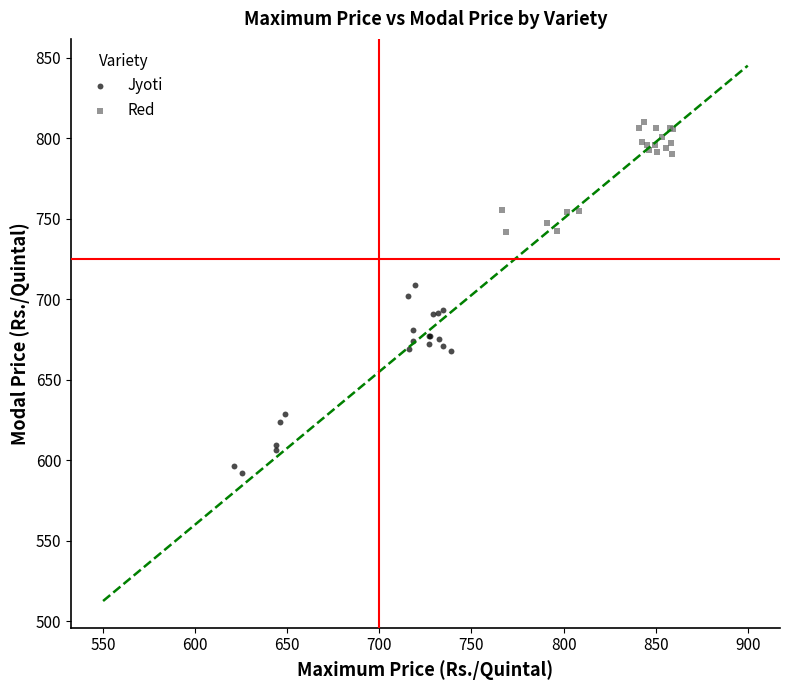

Which series has the largest Y range (max minus min)?

Jyoti